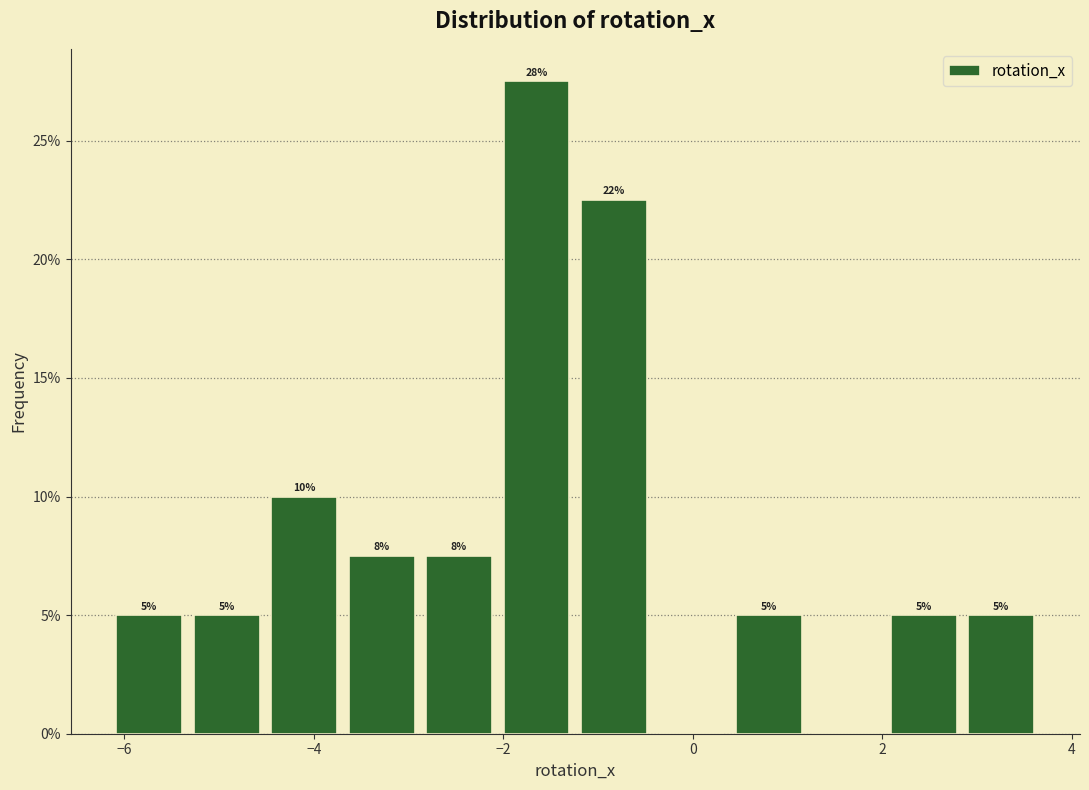

Which range on the x-axis has the tallest bar?

-2.0 to -1.2